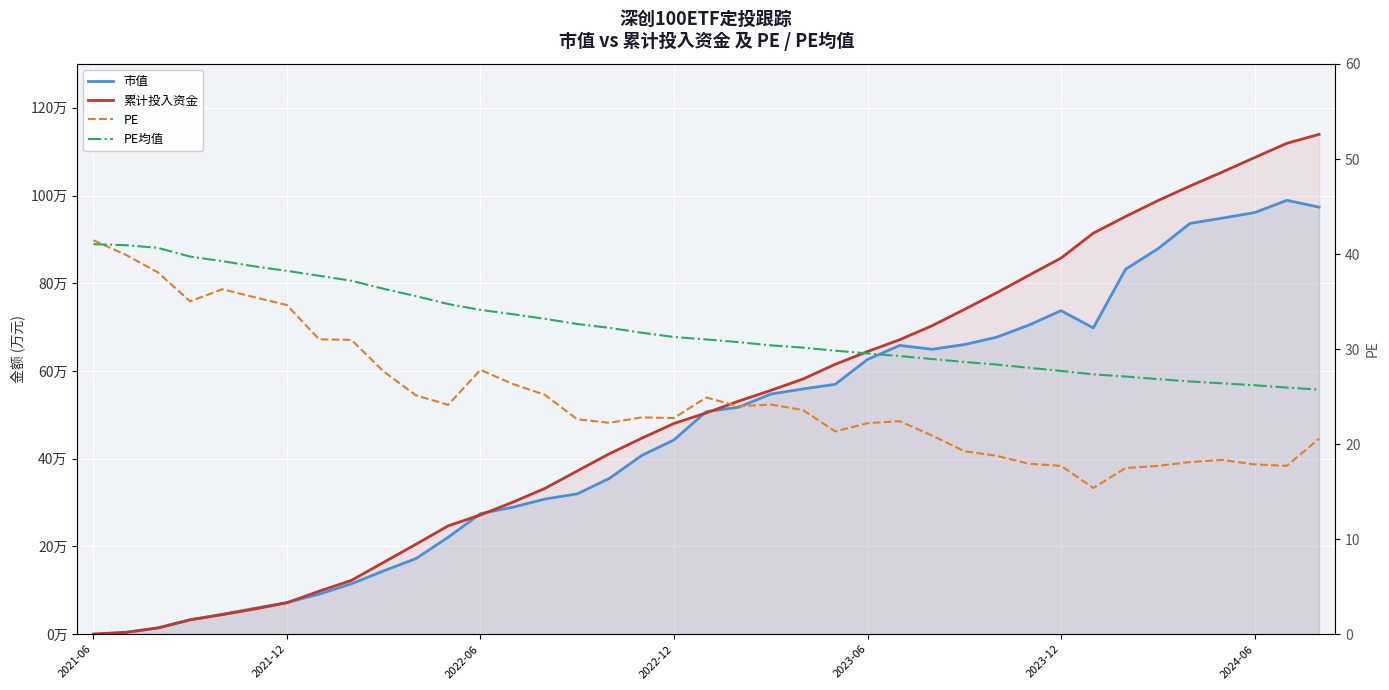

What is the sum of the PE均值 values at 2022-06 and 15?

73.3